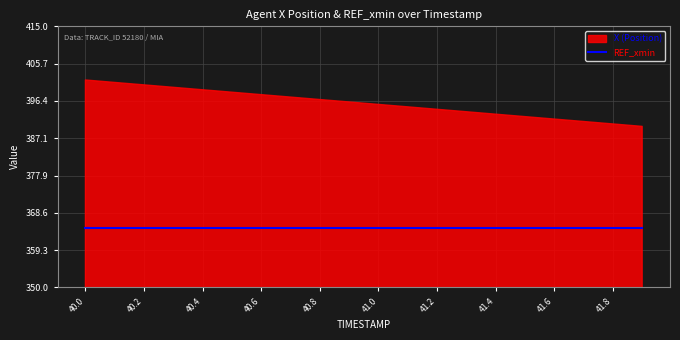

What is the maximum value shown in the chart?

401.6